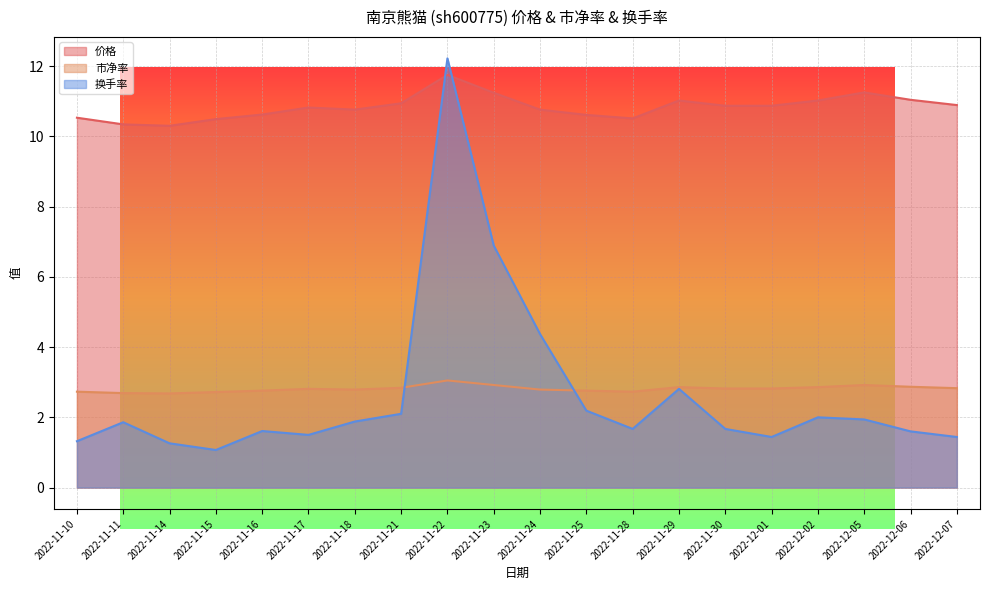

At which label is 换手率 closest to 6?

2022-11-23